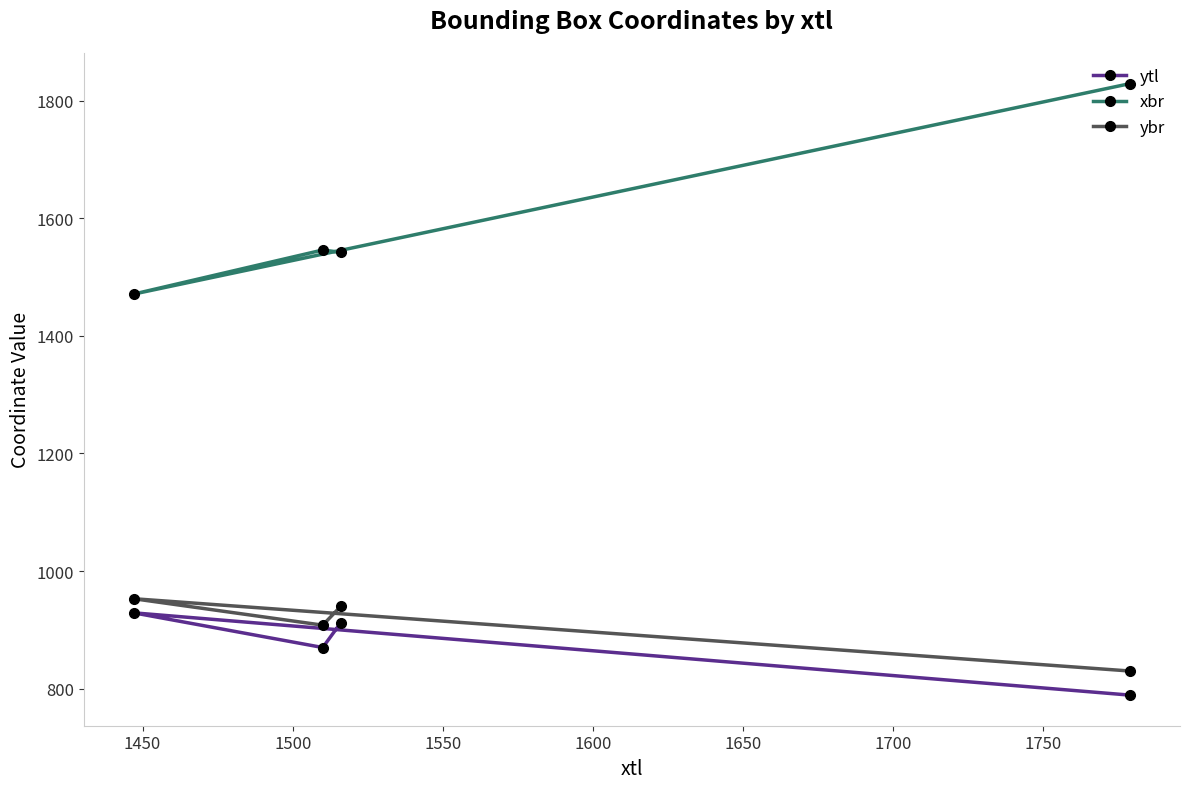

List the series in order of their peak value, lowest first.

ytl, ybr, xbr